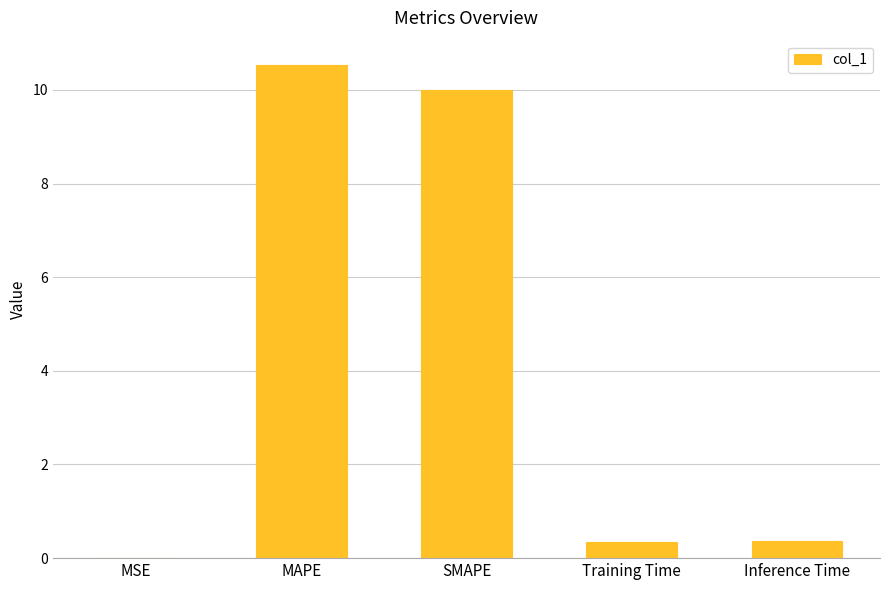

What is the sum of the values at SMAPE and Training Time?

10.3